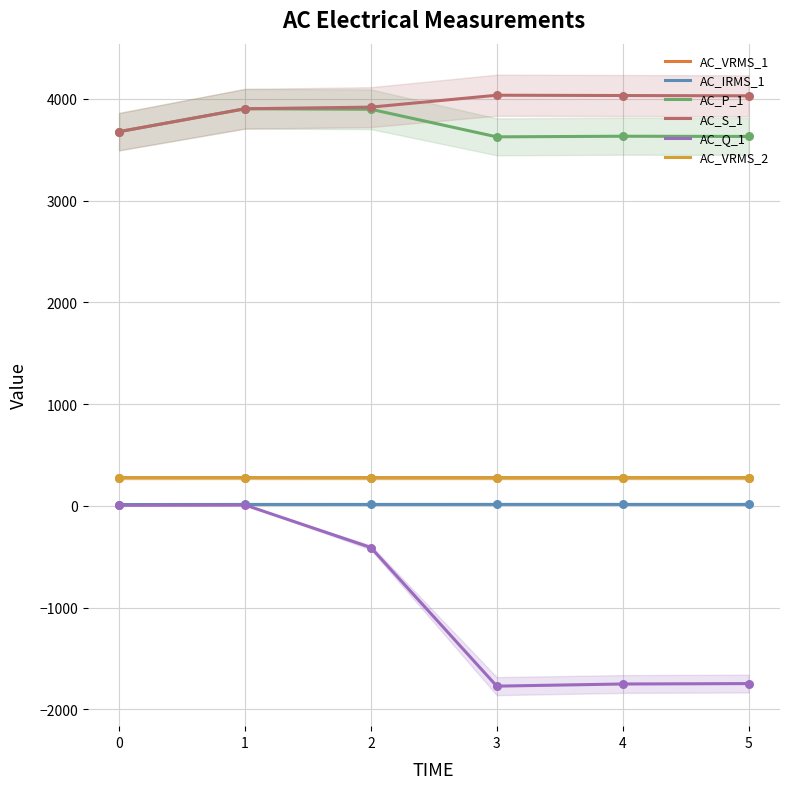

What is the total value across all series at 0?

7928.2